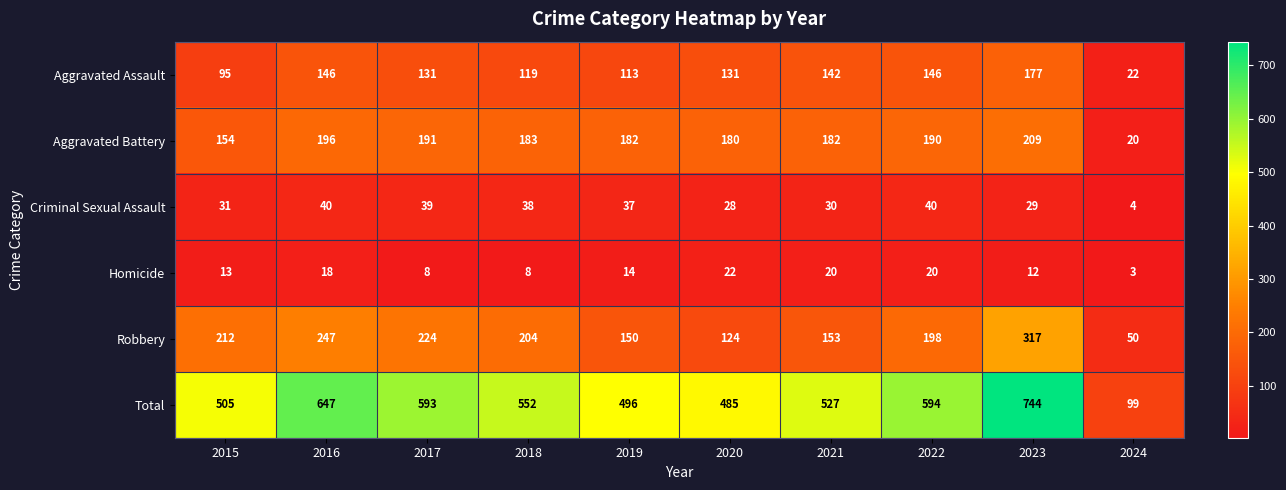

Which series has the widest spread of values?

Total